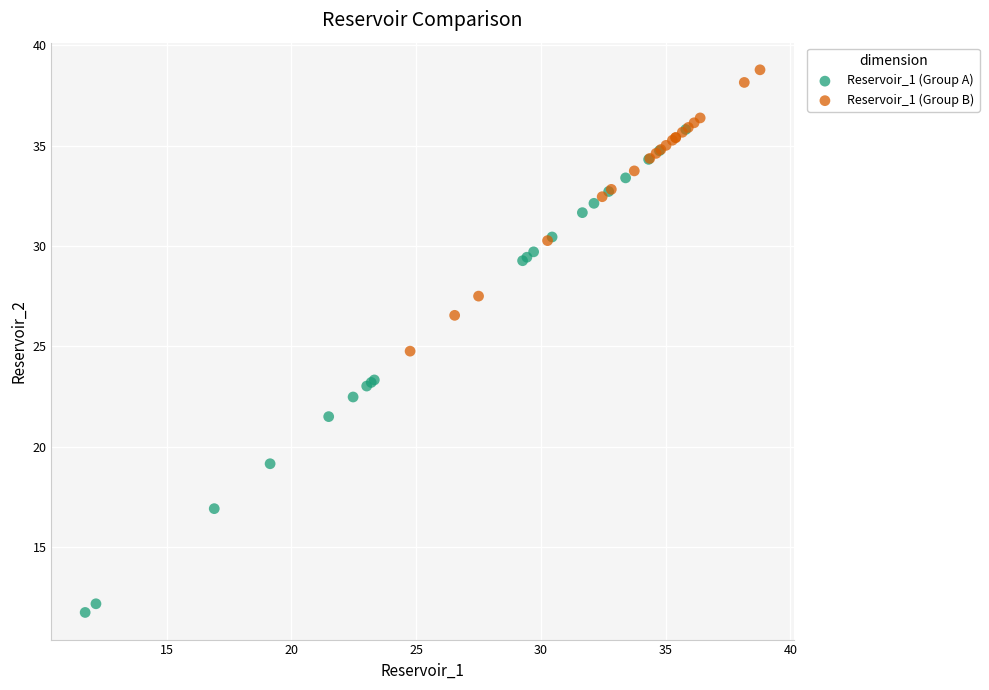

Which series reaches the minimum Y coordinate?

Reservoir_1 (Group A)